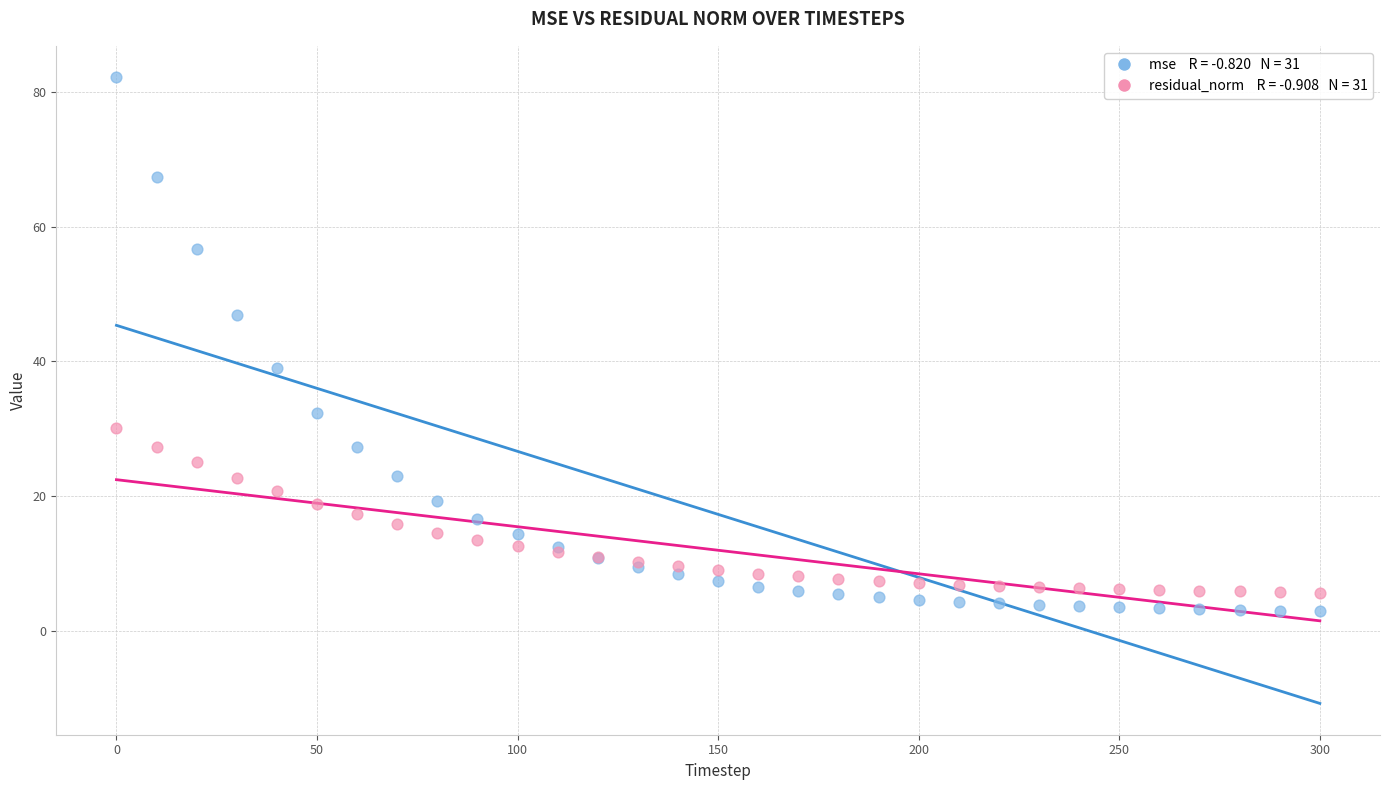

Across all series, what Y value is closest to 42?

39.0